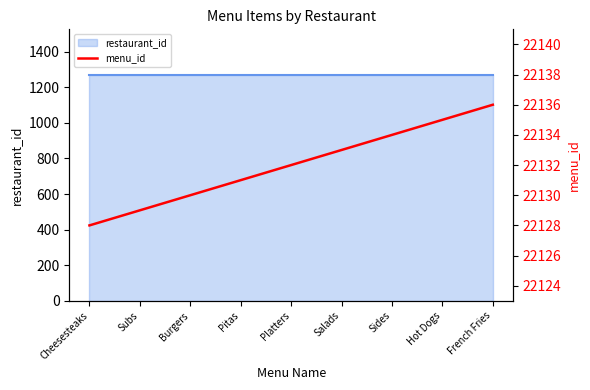

List the labels in order of value, largest first.

French Fries, Hot Dogs, Sides, Salads, Platters, Pitas, Burgers, Subs, Cheesesteaks